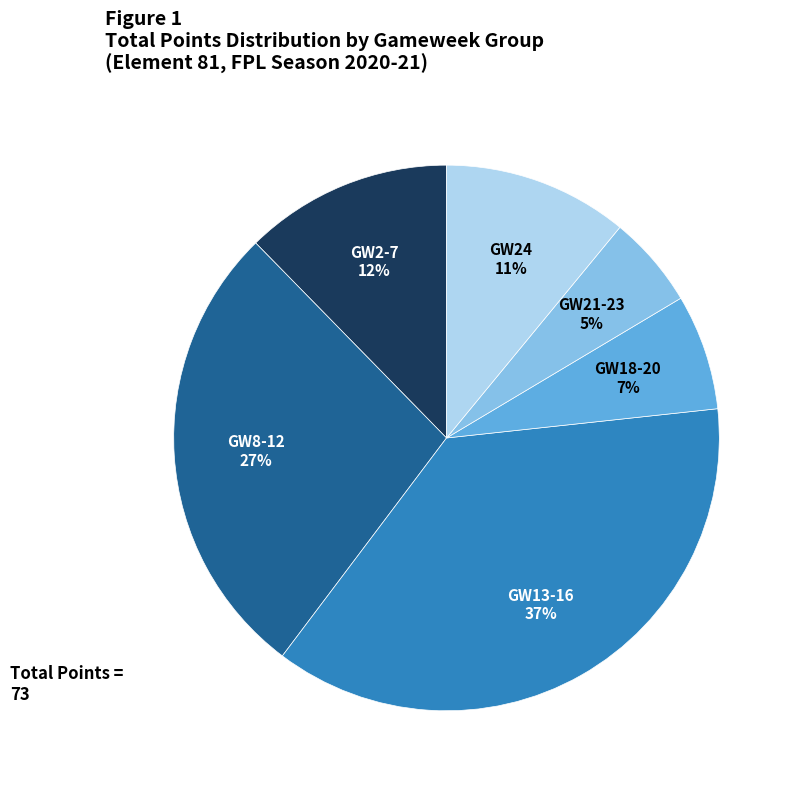

To the nearest percent, what is the difference between the largest and smallest slice percentages?

32%